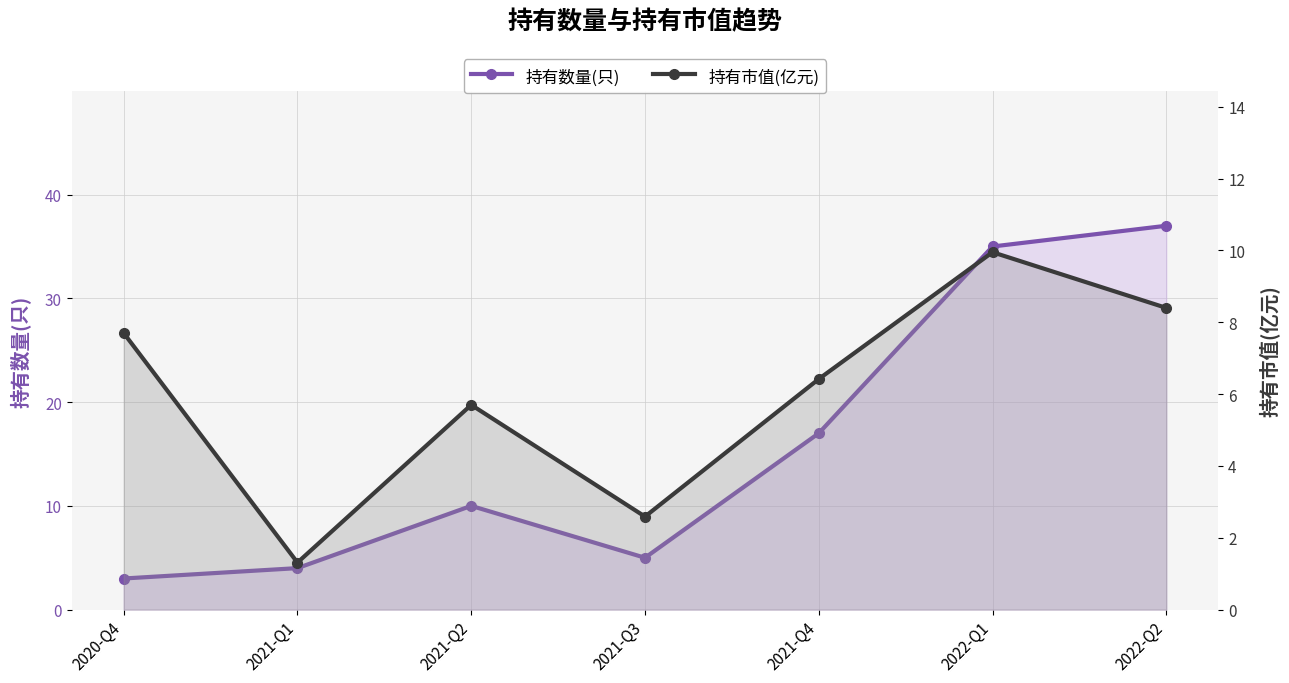

True or false: 持有数量(只) has more than 0 points higher than both neighbors.

True